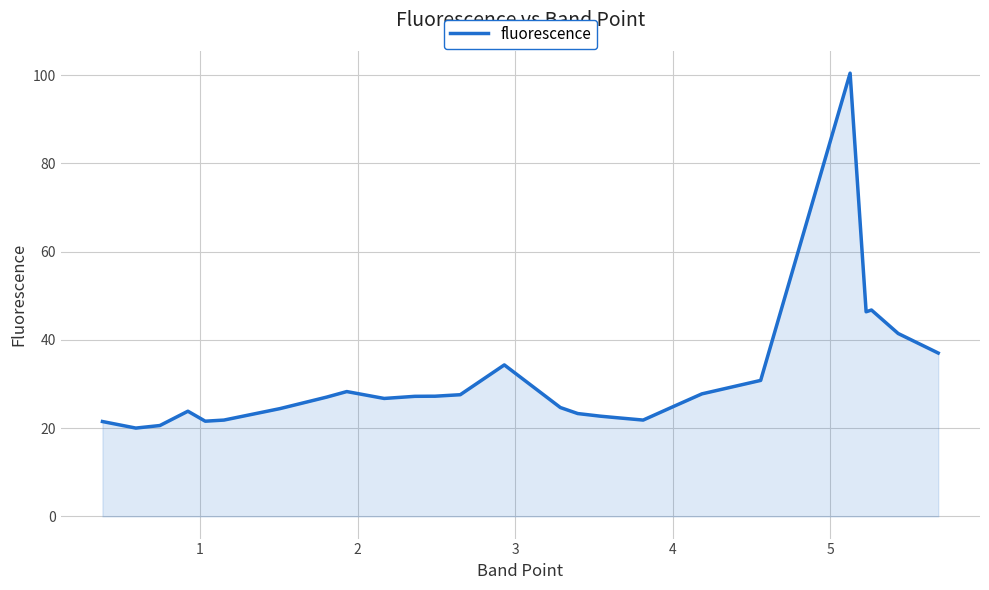

What is the greatest value displayed?

100.5